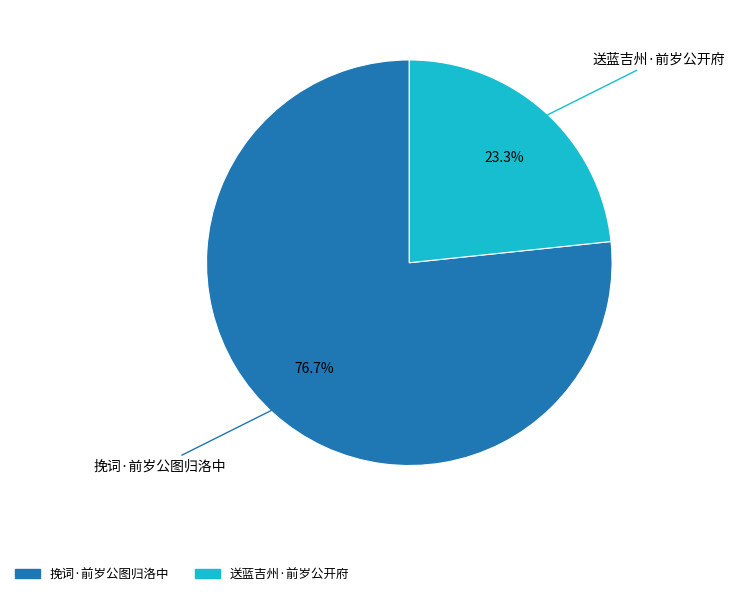

Which category has the smallest portion of the pie?

送蓝吉州·前岁公开府